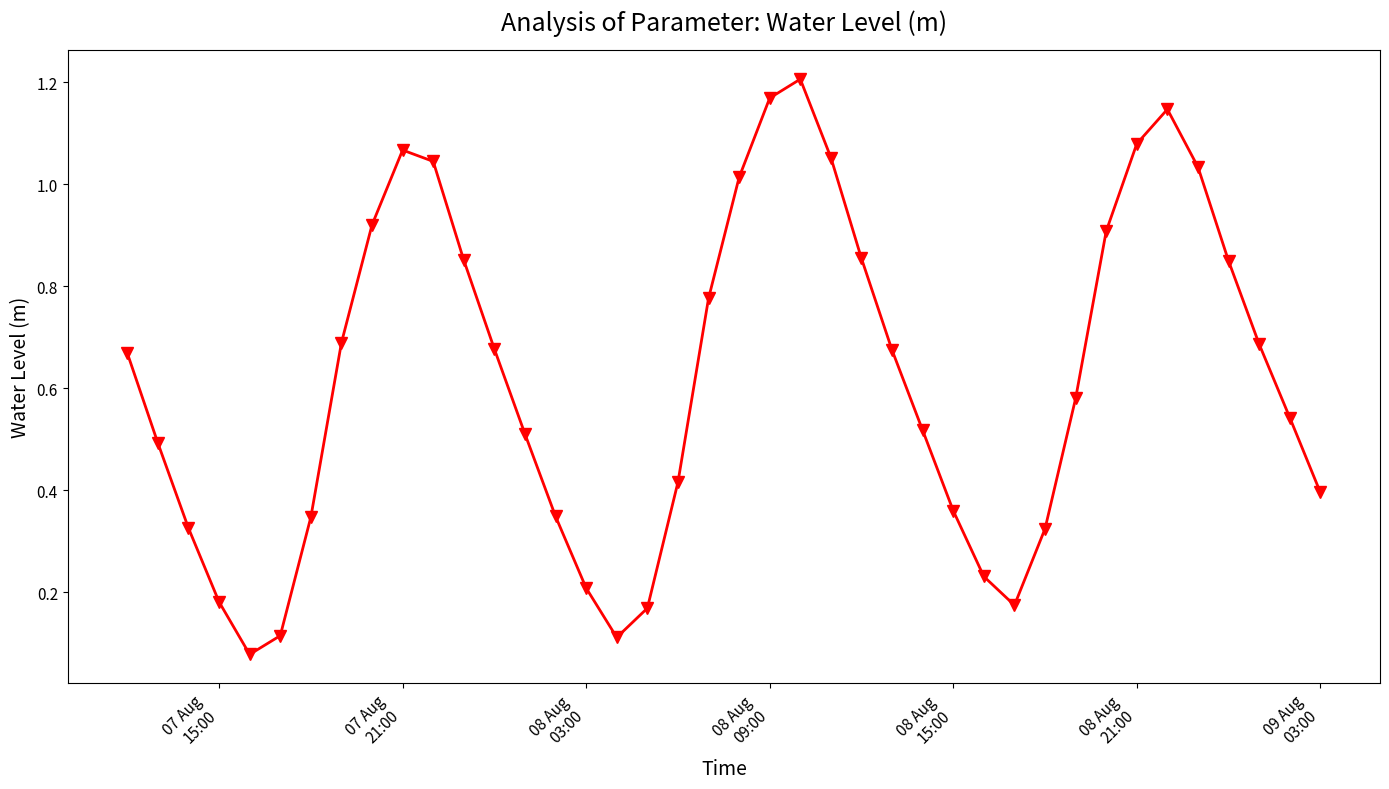

What is the sum of all values?

24.8